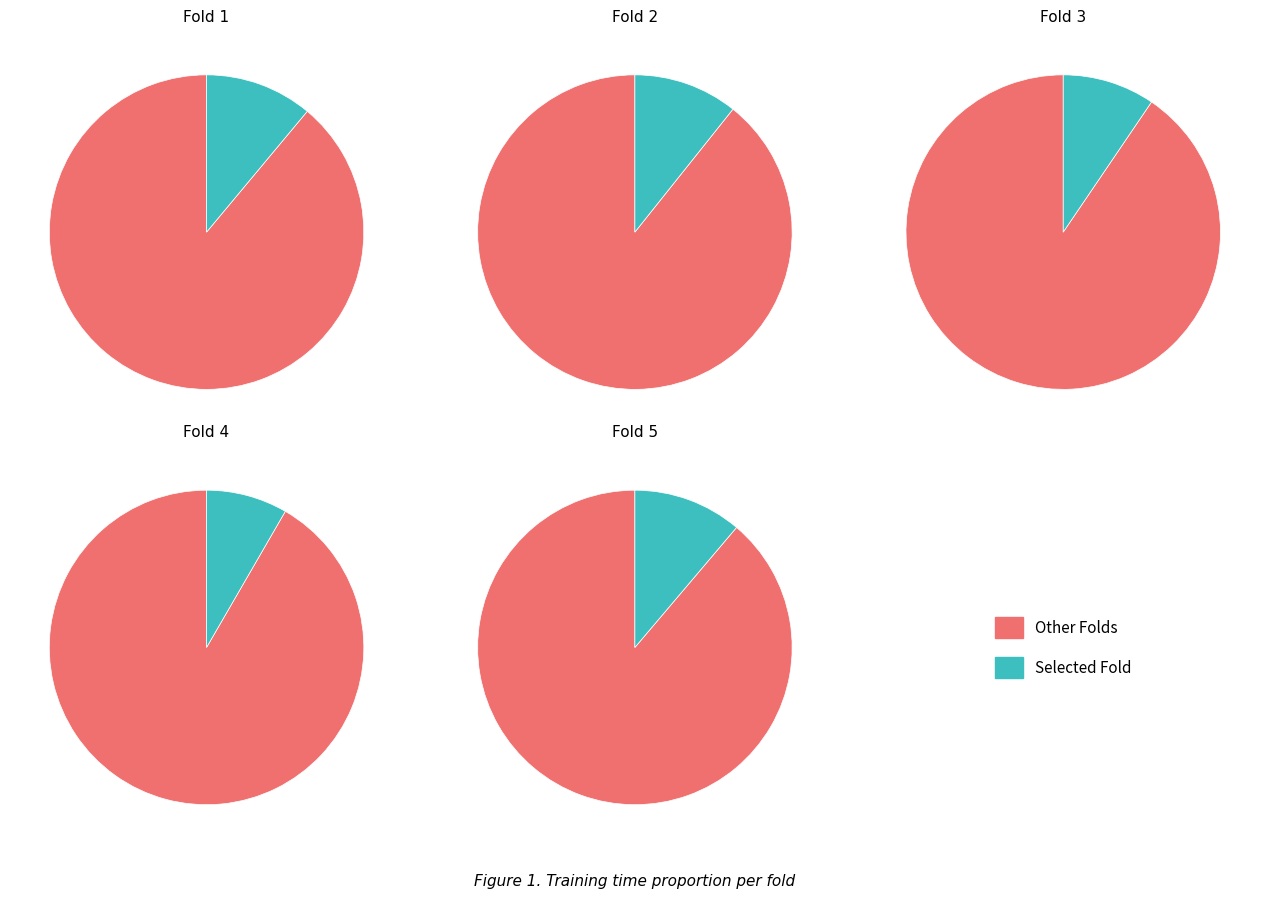

To the nearest percent, what is the difference between the largest and smallest slice percentages?

3%